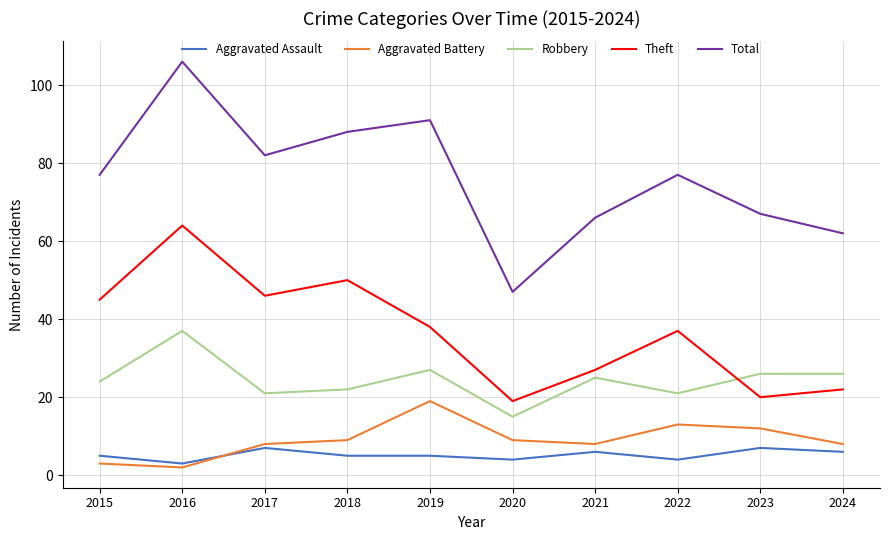

Reading right to left, extract all data points from this chart.

Aggravated Assault: 6	7	4	6	4	5	5	7	3	5
Aggravated Battery: 8	12	13	8	9	19	9	8	2	3
Robbery: 26	26	21	25	15	27	22	21	37	24
Theft: 22	20	37	27	19	38	50	46	64	45
Total: 62	67	77	66	47	91	88	82	106	77